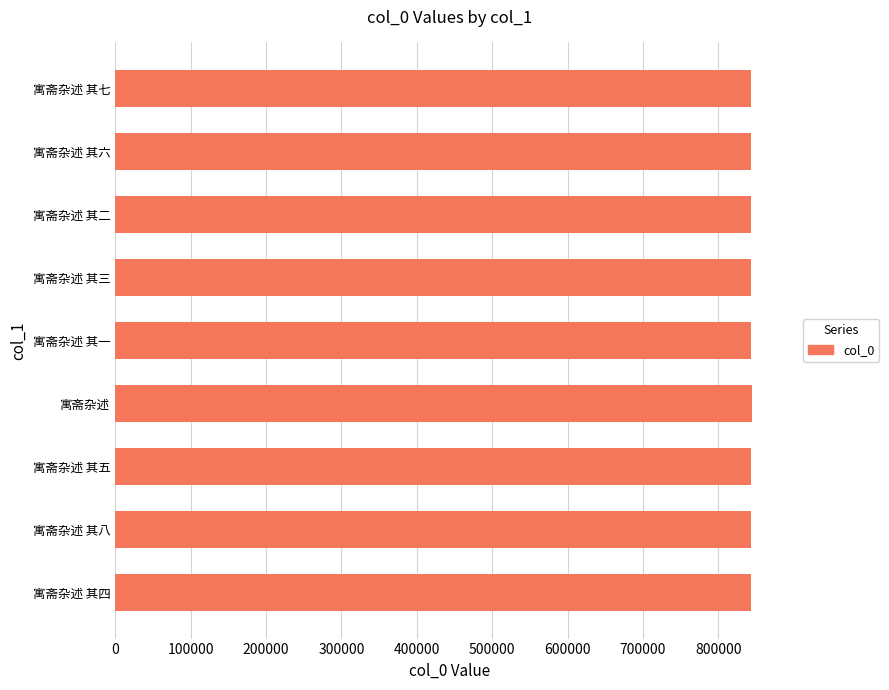

What is the difference between the maximum and minimum values?

1211